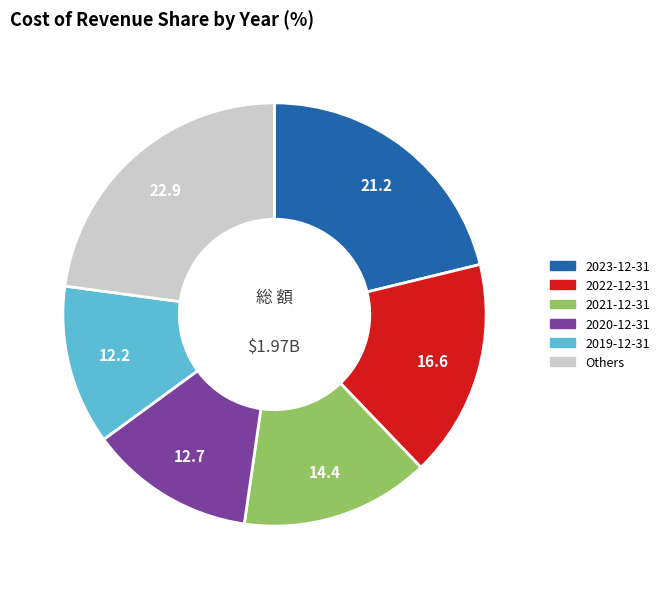

Does any single category account for the majority?

No